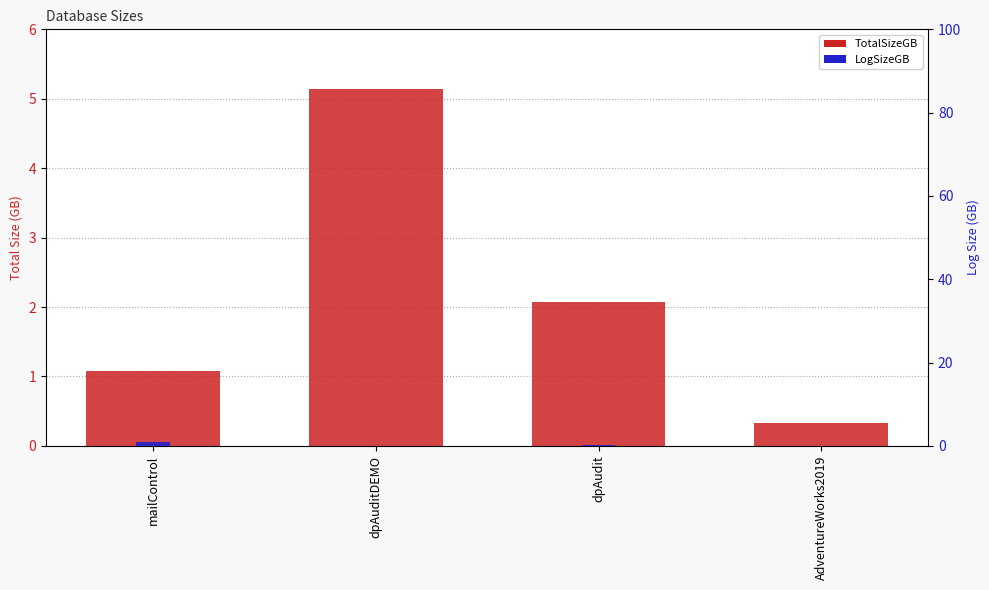

What is the label of the 4th bar from the left?

AdventureWorks2019